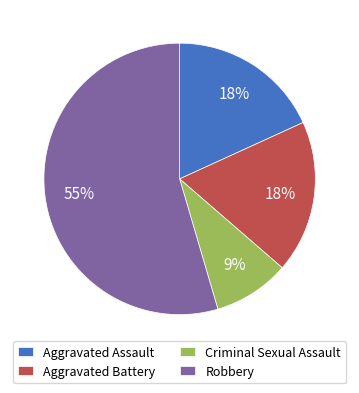

How many segments does this pie chart have?

4